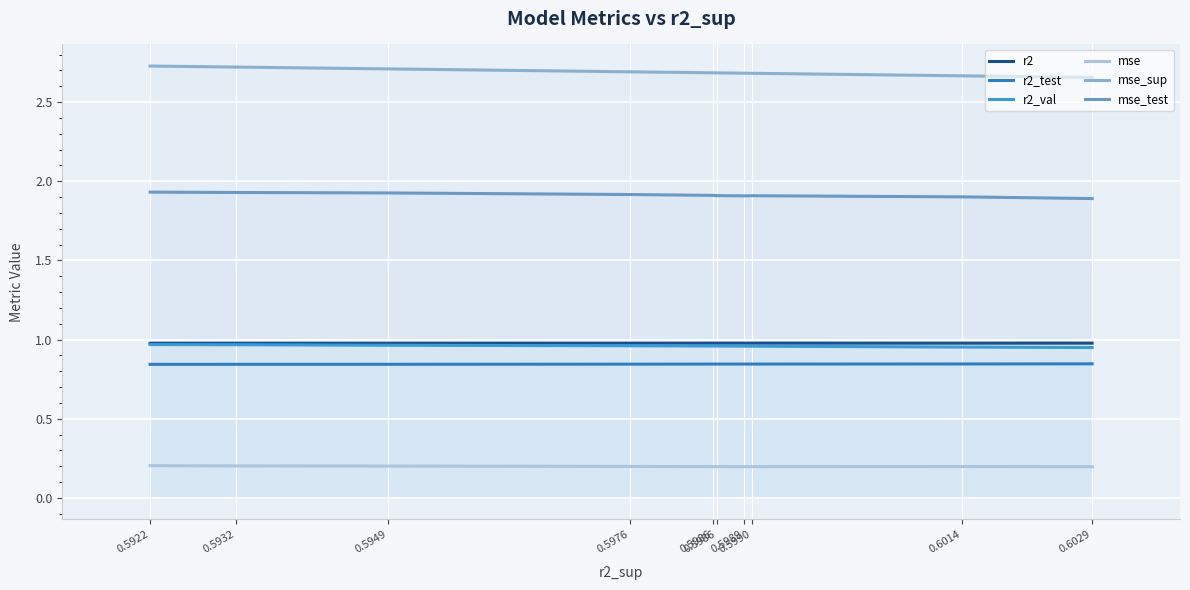

How many lines are shown in the chart?

6